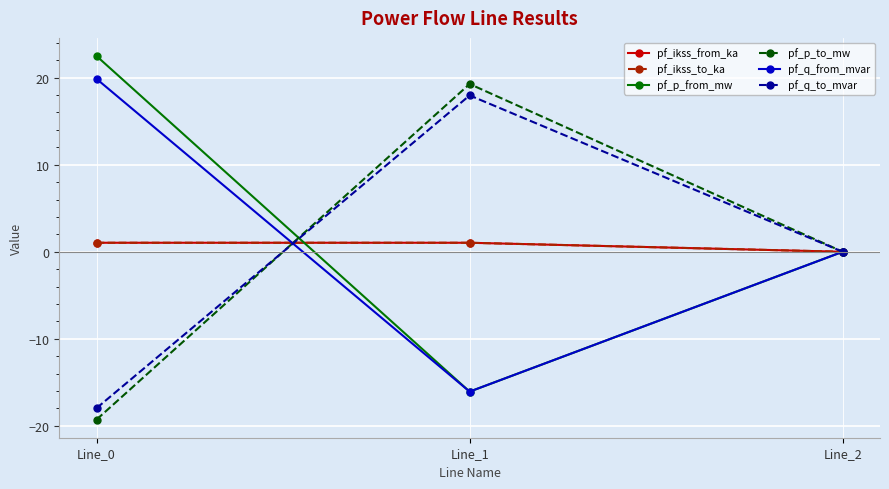

Reading right to left, extract all data points from this chart.

pf_ikss_from_ka: 0.0	1.0	1.0
pf_ikss_to_ka: 0.0	1.0	1.0
pf_p_from_mw: 0.0	-16.1	22.5
pf_p_to_mw: 0.0	19.3	-19.3
pf_q_from_mvar: 0.0	-16.1	19.9
pf_q_to_mvar: 0.0	18.0	-18.0